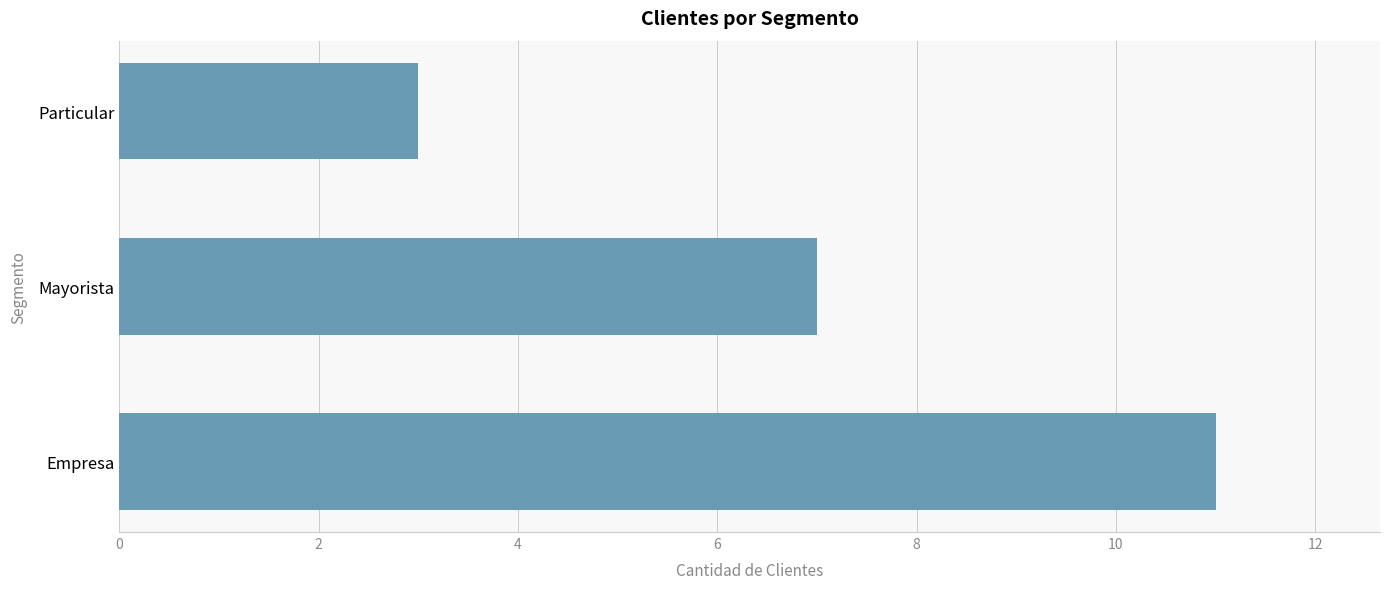

What is the minimum value shown in the chart?

3